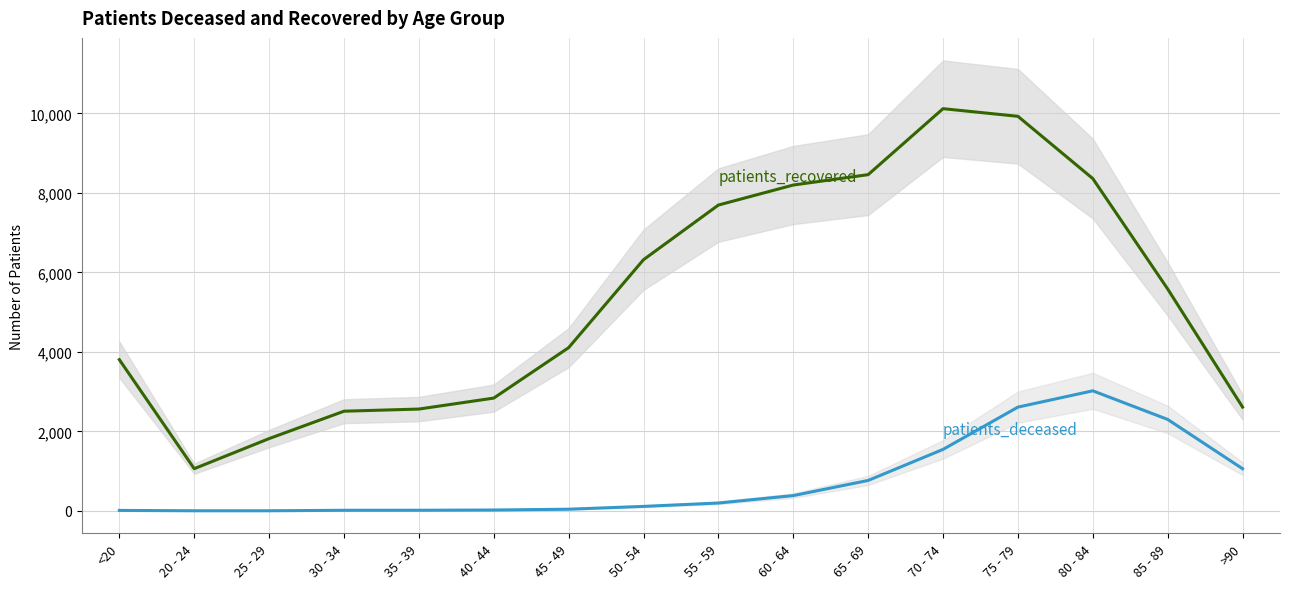

Is this an area chart (filled region under the line)?

No